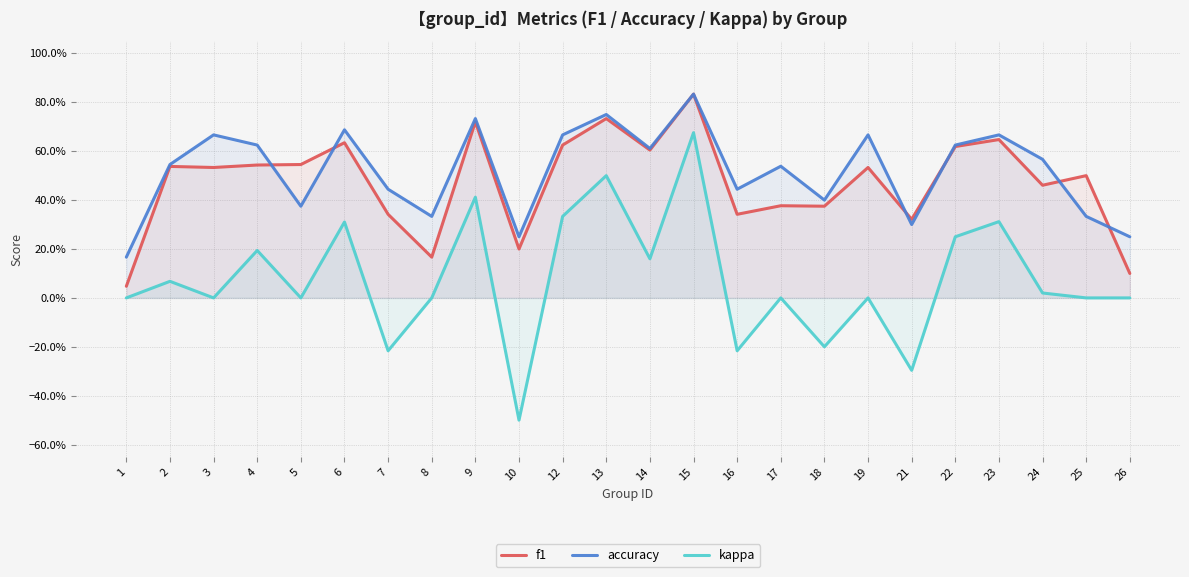

Which category has the lowest value in the kappa series?

10